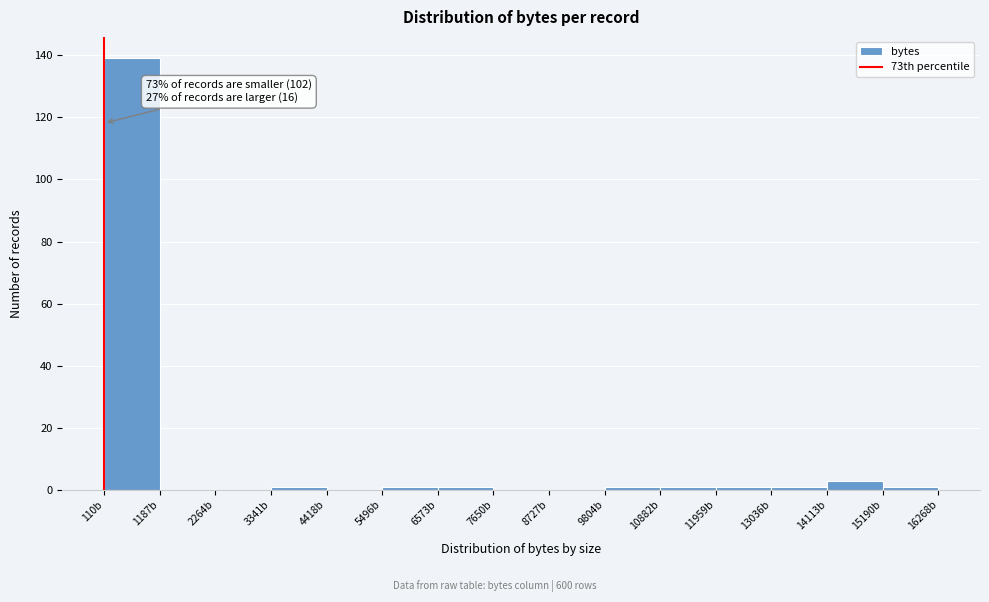

Which range on the x-axis has the tallest bar?

200 to 1200